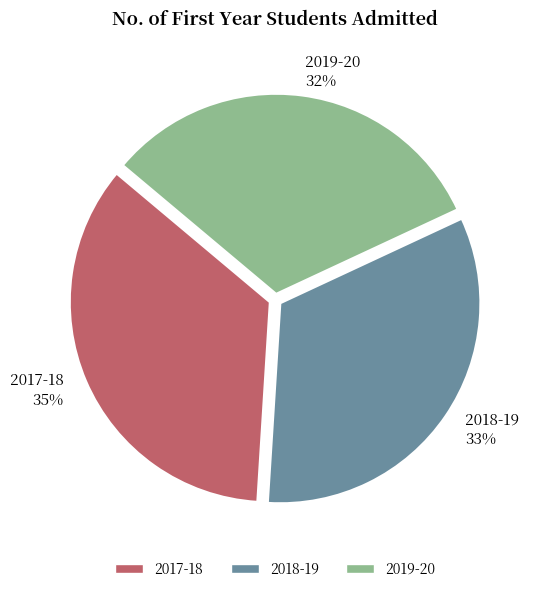

Rank the categories by value from highest to lowest.

2017-18, 2018-19, 2019-20